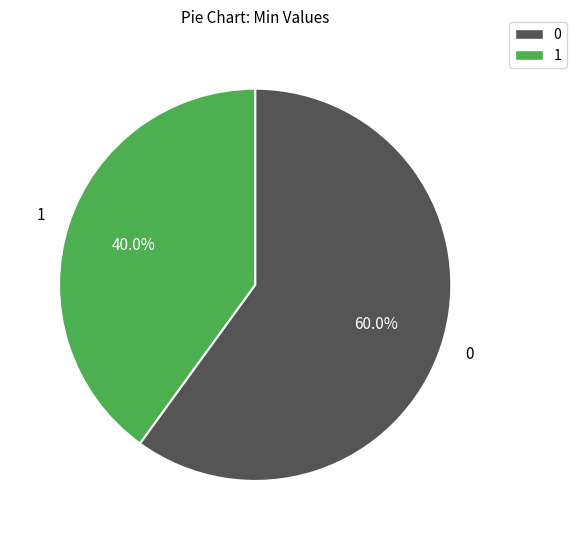

Does any single category account for the majority?

Yes